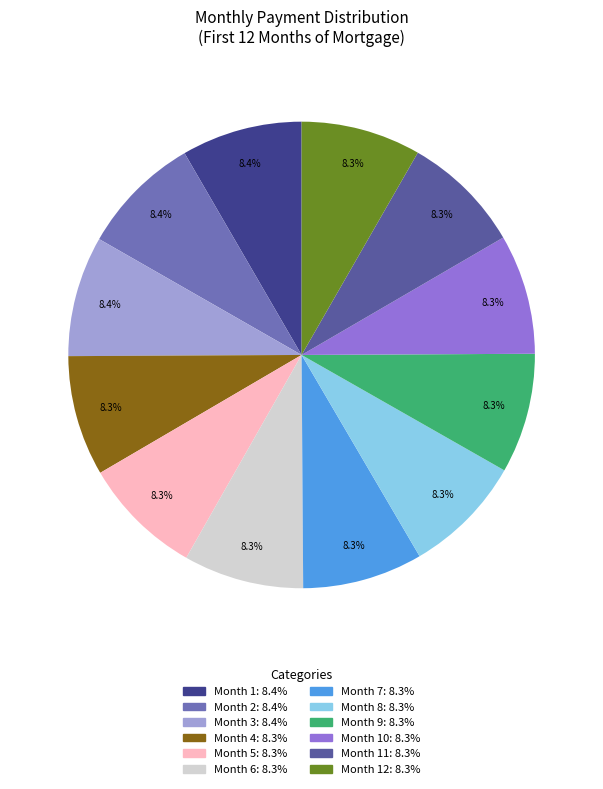

How many segments does this pie chart have?

12